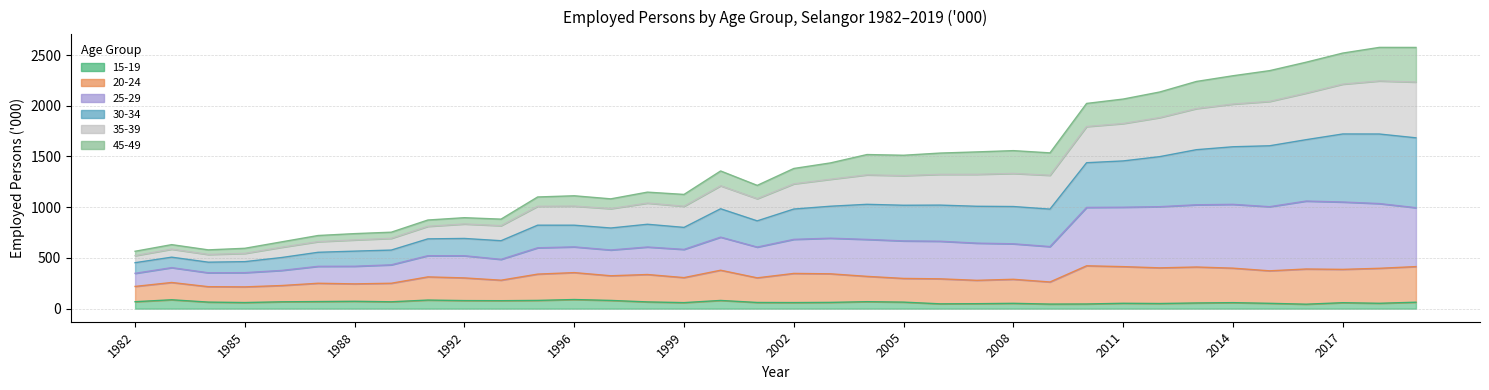

The value of 15-19 at 1986 is 67.6. True or false?

True